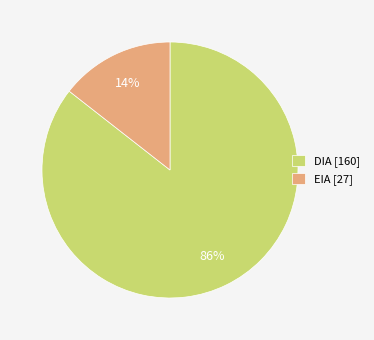

To the nearest percent, what portion does DIA represent?

86%